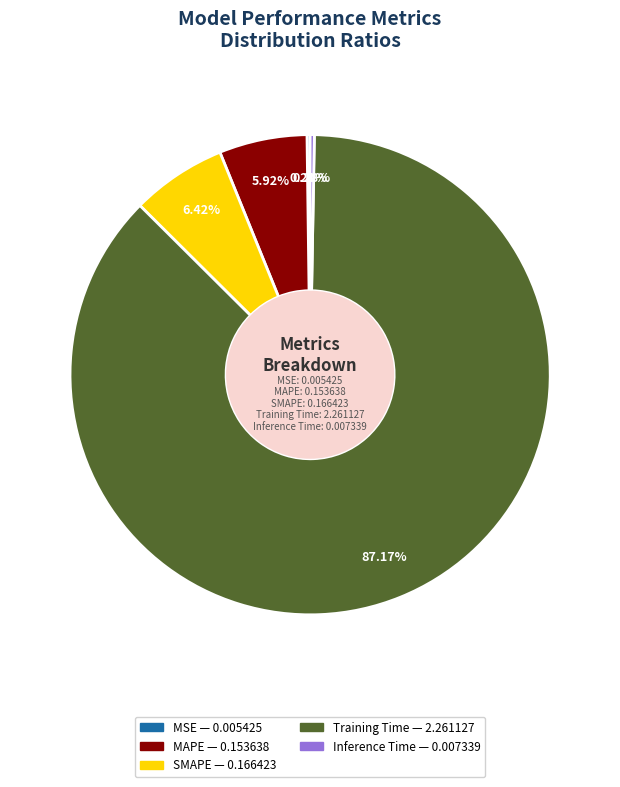

Do Inference Time and MAPE together represent more than half of the pie?

No